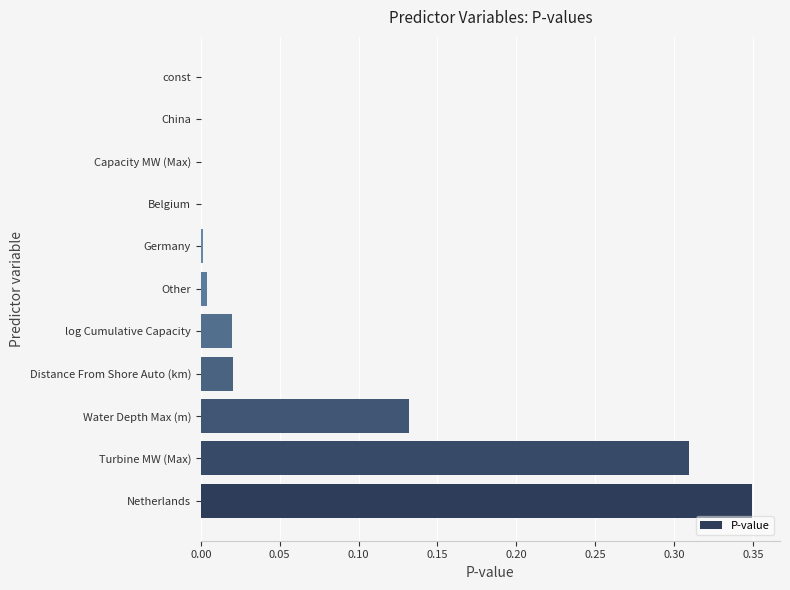

Is it true that the value at const is 0.0?

True